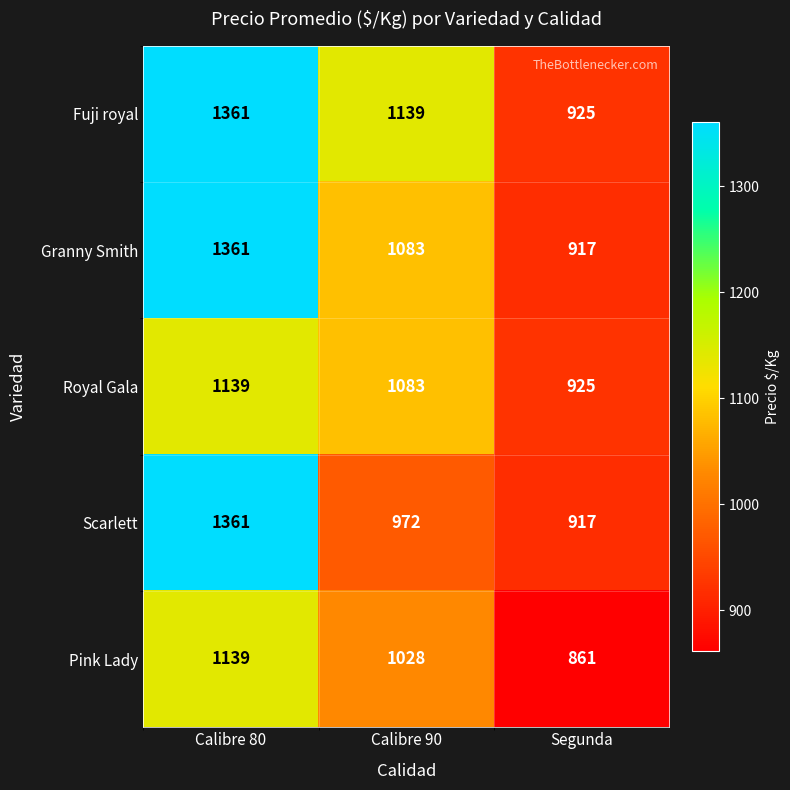

At how many categories does at least one series exceed 938?

2